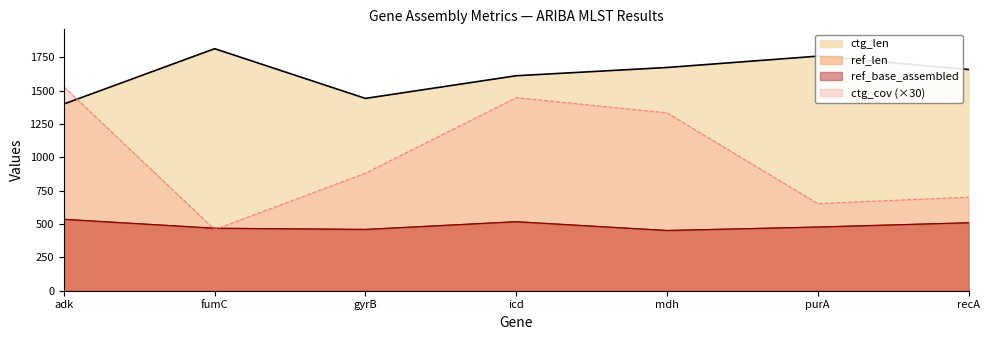

How many interior local valleys does the ref_len series have?

2